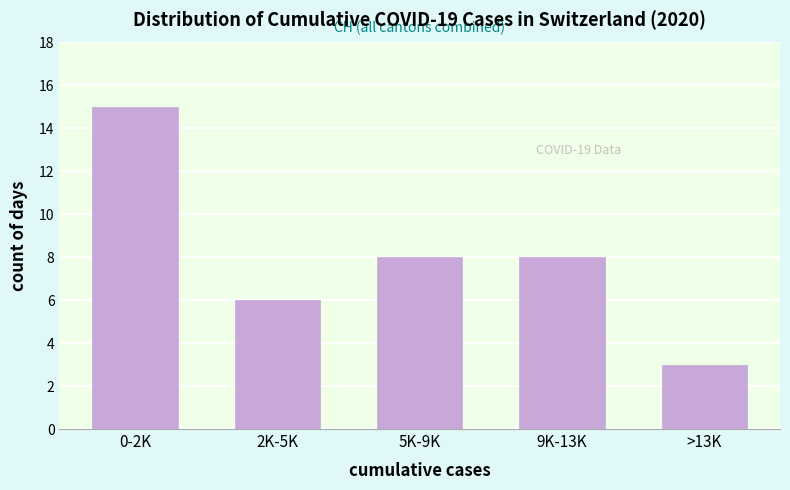

Reading right to left, list all the values displayed in this chart.

>13K=3	9K-13K=8	5K-9K=8	2K-5K=6	0-2K=15